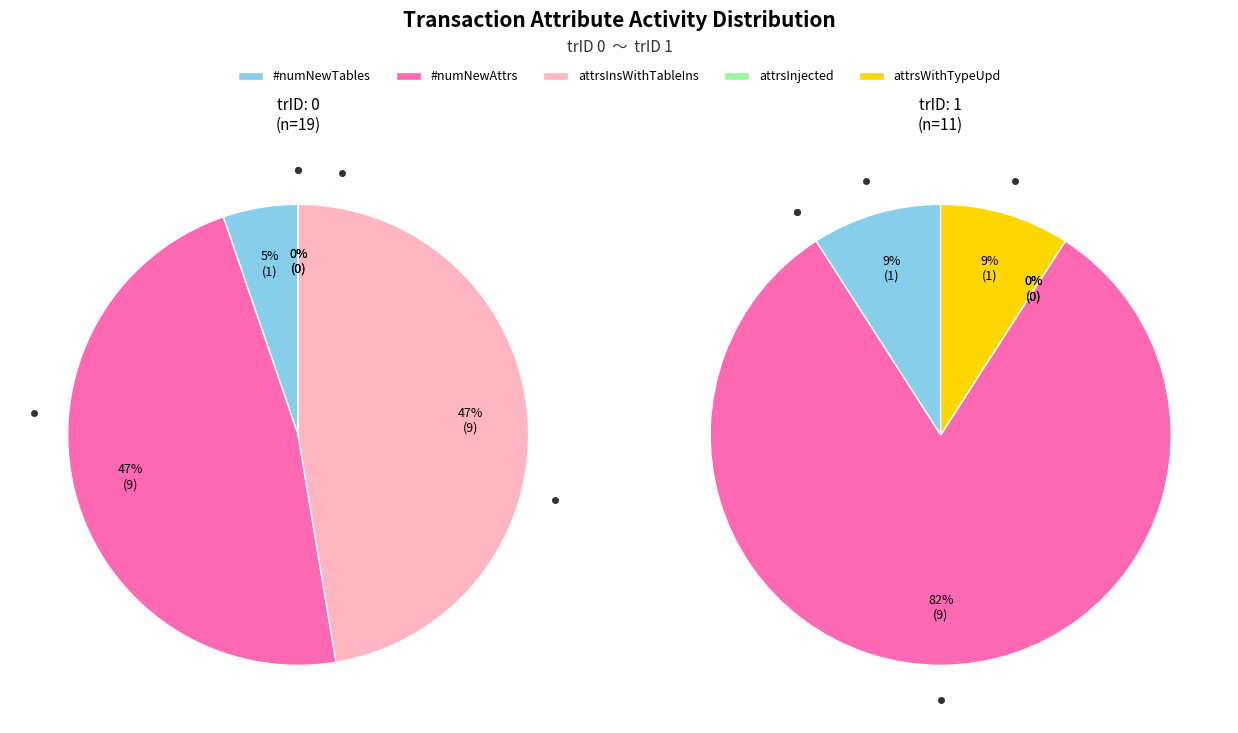

Rank the series by their maximum value, from lowest to highest.

attrsInjected, numNewTables, attrsWithTypeUpd, numNewAttrs, attrsInsWithTableIns